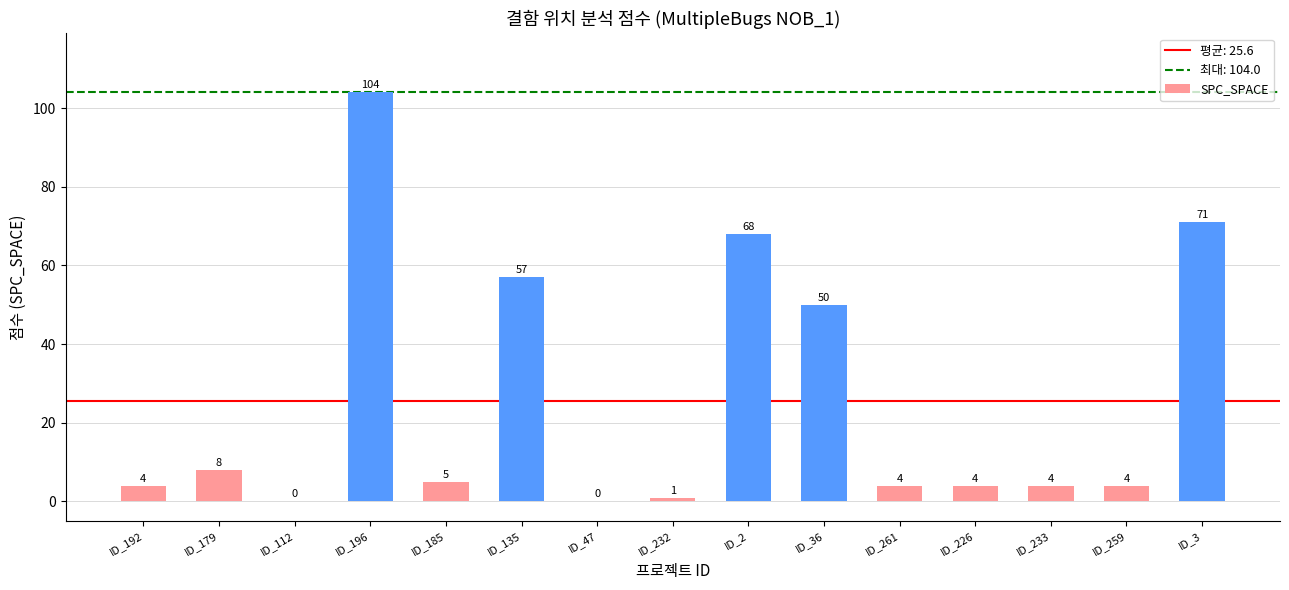

What is the change in value from ID_112 to ID_261?

+4